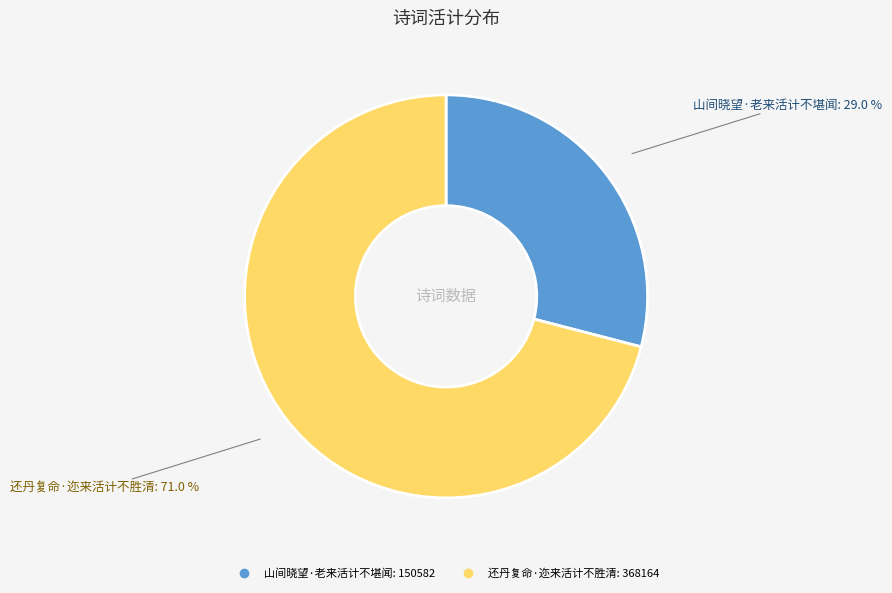

Which category has the biggest portion of the pie?

还丹复命·迩来活计不胜清